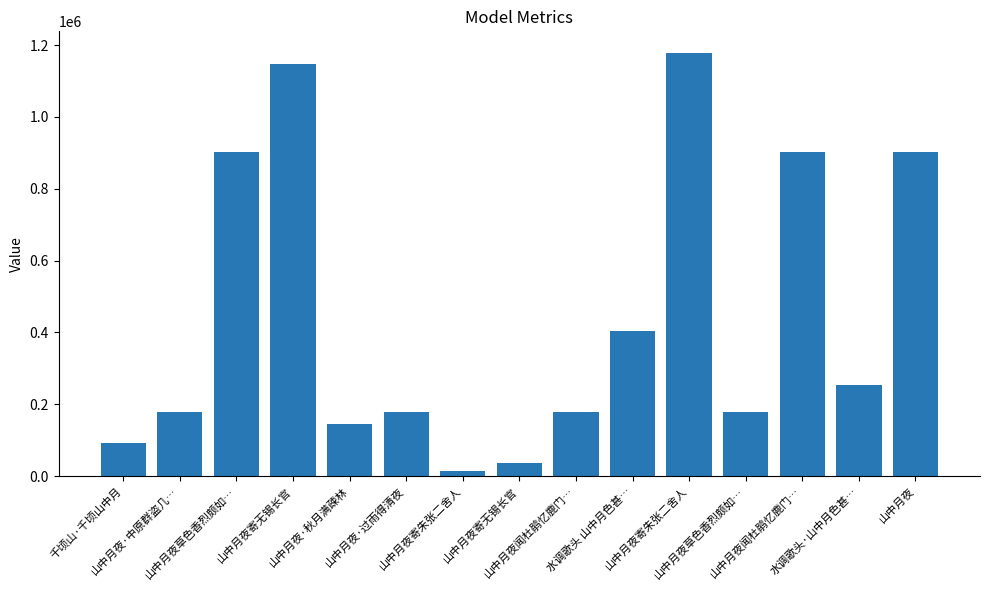

Are the bars horizontal?

No